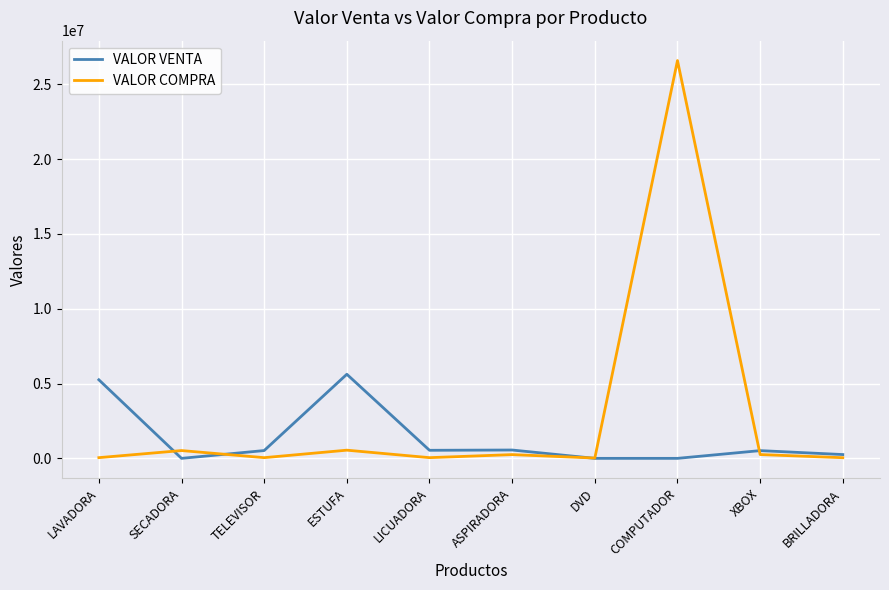

Which label corresponds to the largest value in the chart?

COMPUTADOR